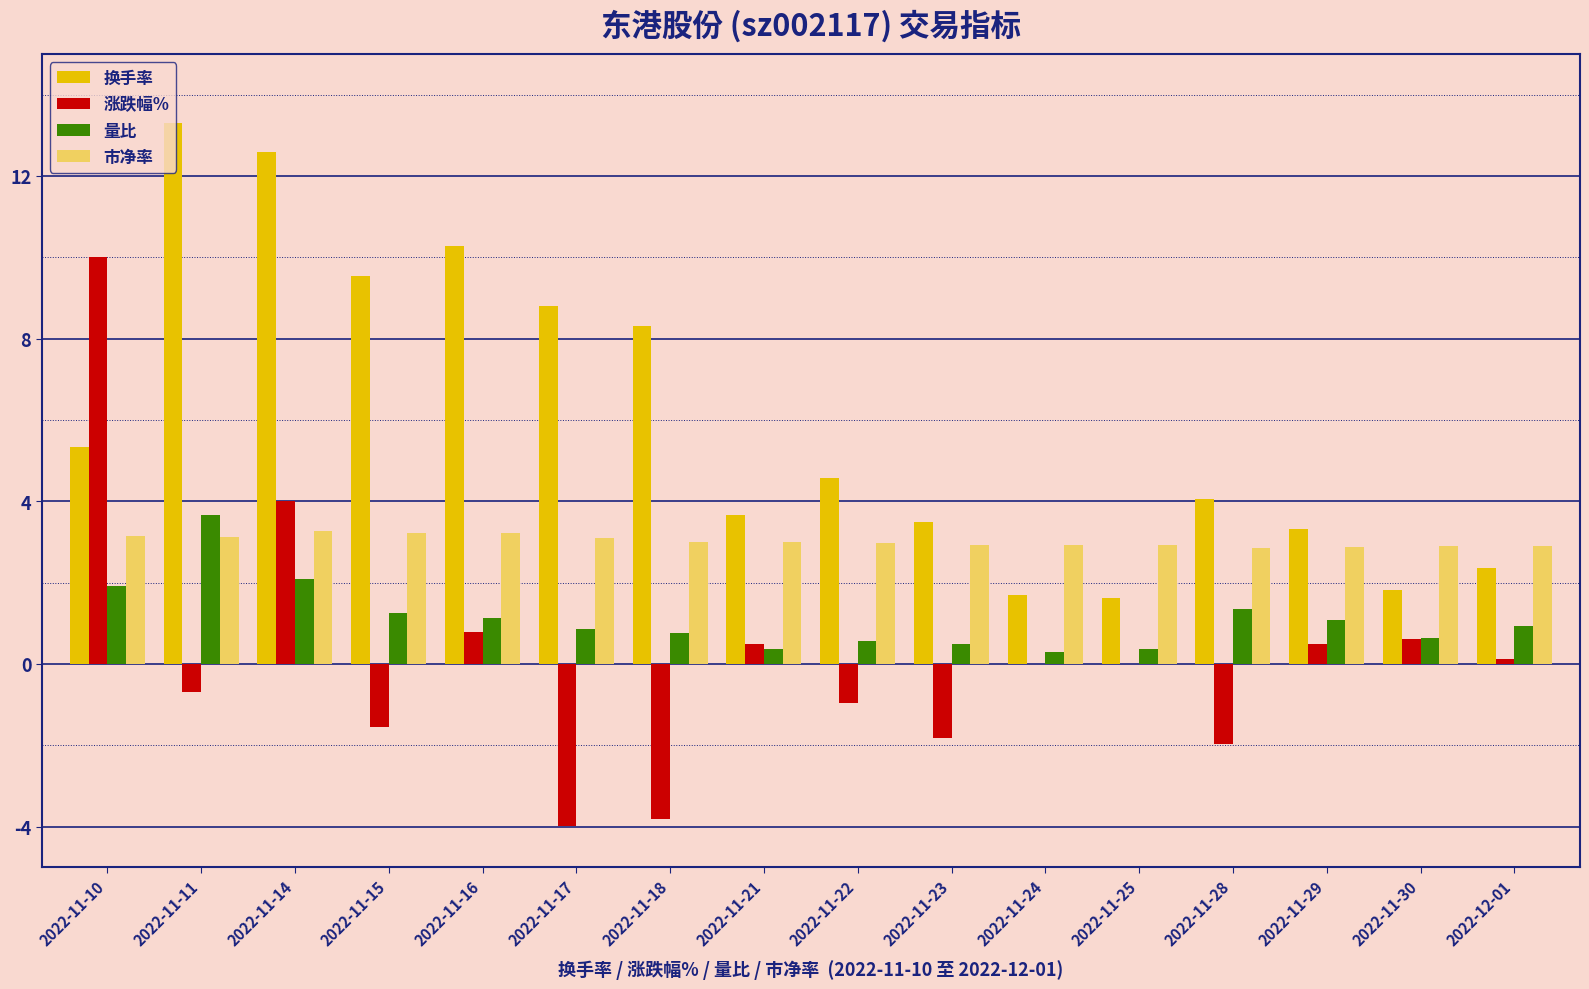

At which label does 涨跌幅% reach its peak?

2022-11-10